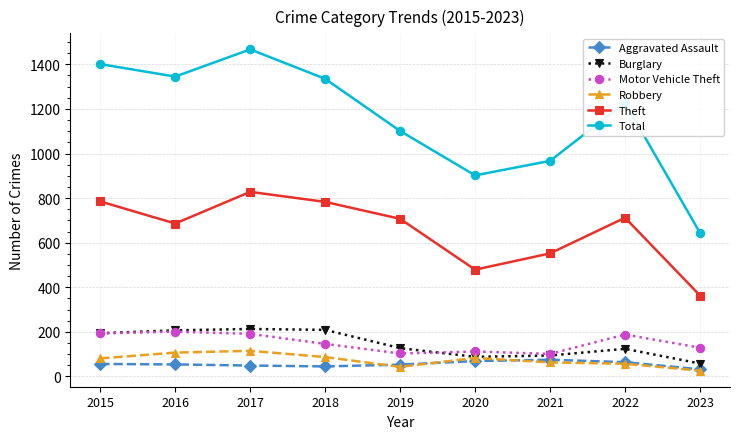

Count the number of data series in this chart.

6